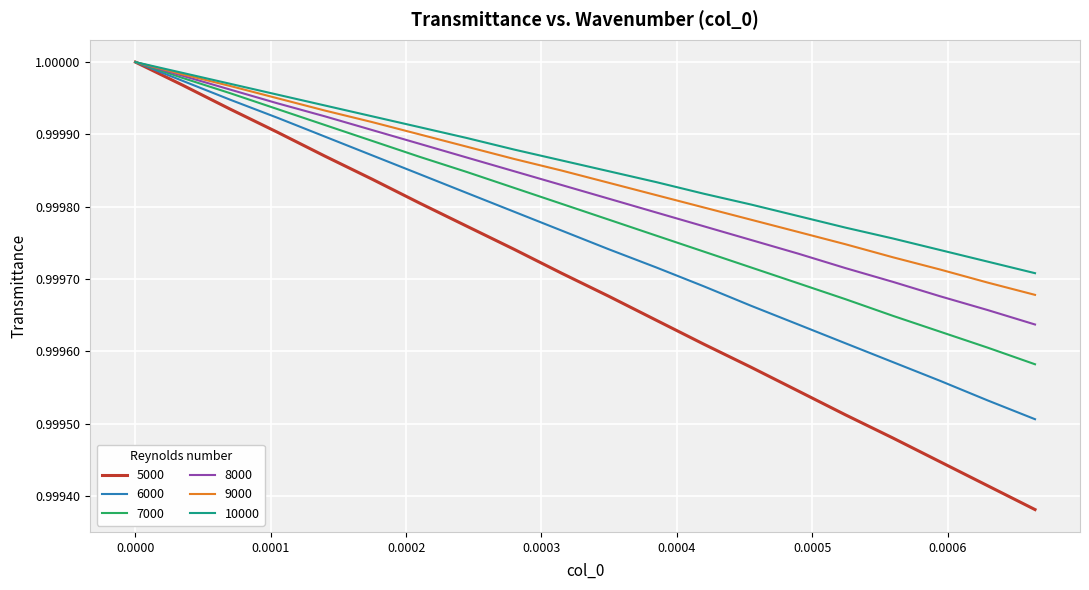

Which series has the widest spread of values?

5000